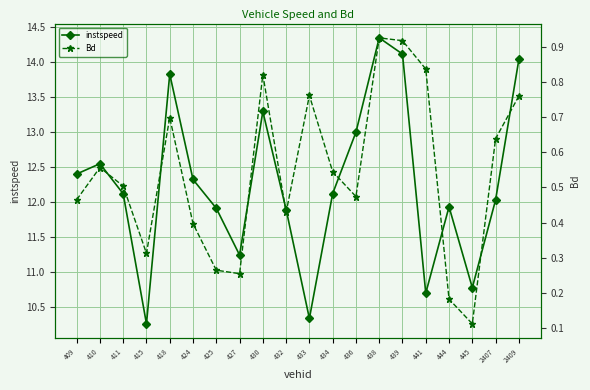

Reading left to right, what are all the values shown in this chart?

instspeed: 12.4	12.5	12.1	10.3	13.8	12.3	11.9	11.2	13.3	11.9	10.3	12.1	13.0	14.3	14.1	10.7	11.9	10.8	12.0	14.0
Bd: 0.5	0.6	0.5	0.3	0.7	0.4	0.3	0.3	0.8	0.4	0.8	0.5	0.5	0.9	0.9	0.8	0.2	0.1	0.6	0.8